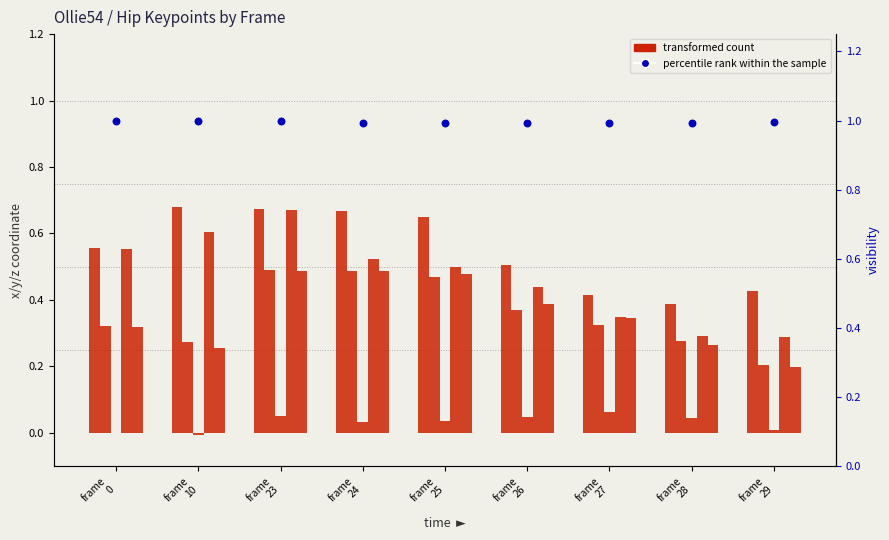

At how many categories does at least one series exceed 0?

9